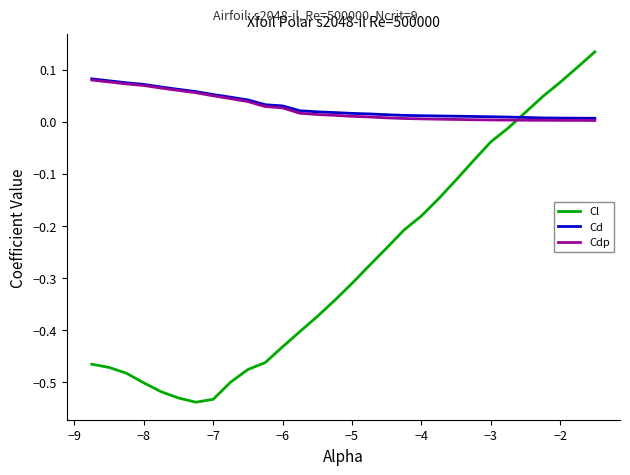

How many times do Cd and Cl cross each other?

1